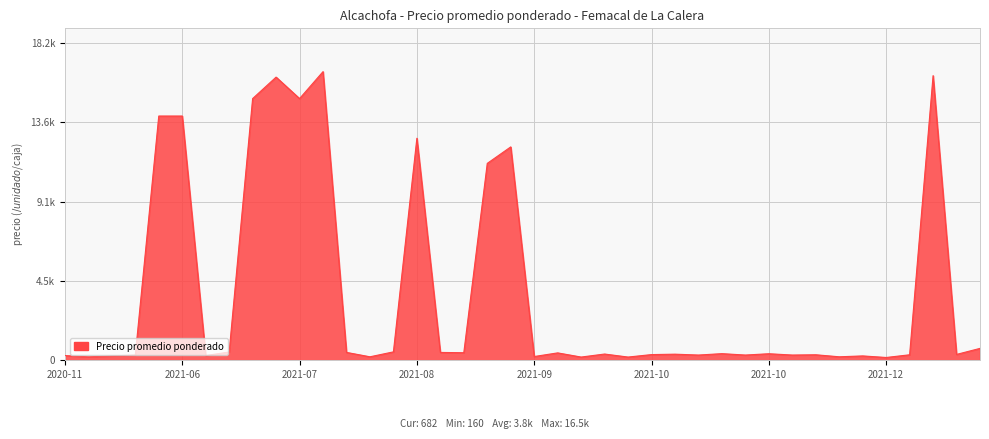

Which label corresponds to the largest value in the chart?

2021-07-14